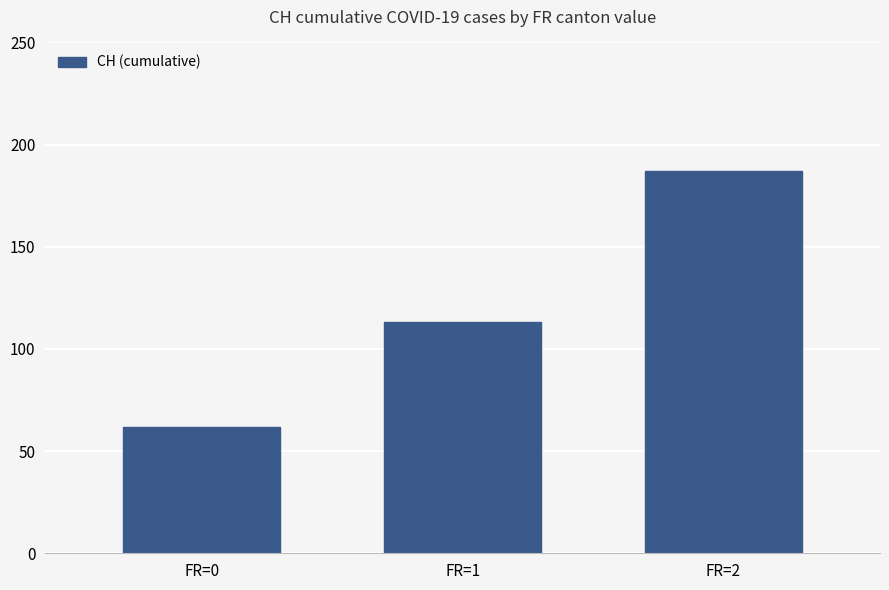

What is the value of the 2nd bar from the left?

113